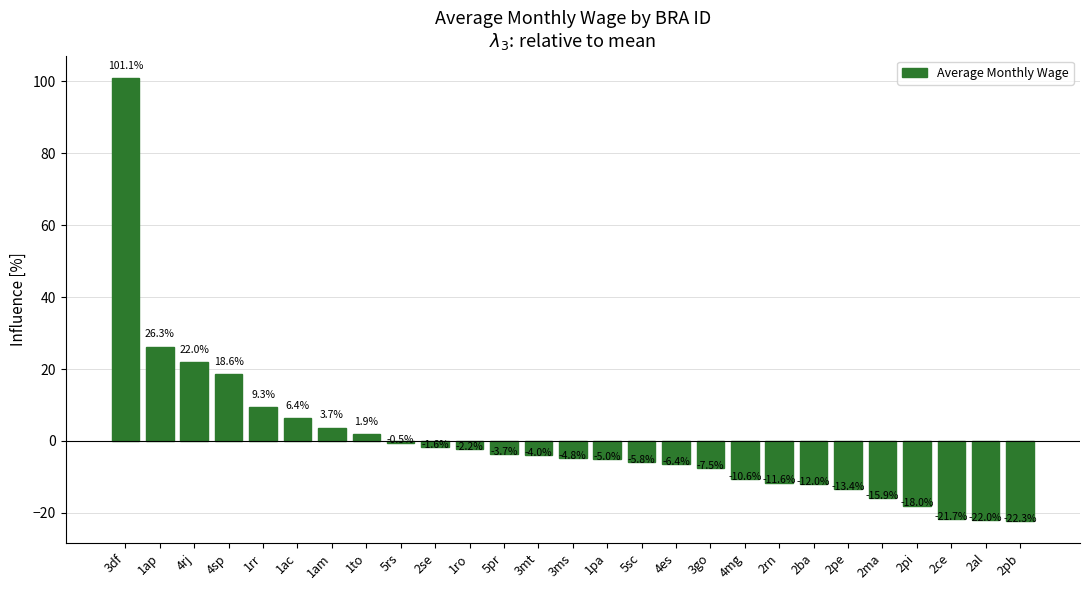

The value at 1ac is 6.4. True or false?

True